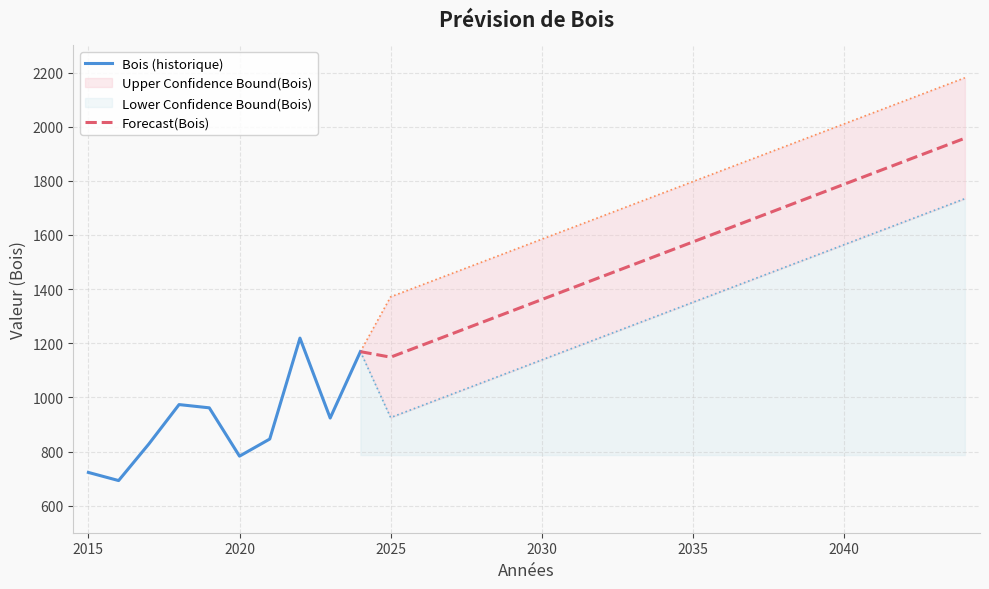

Where is Forecast(Bois) nearest to the value 1552?

2034